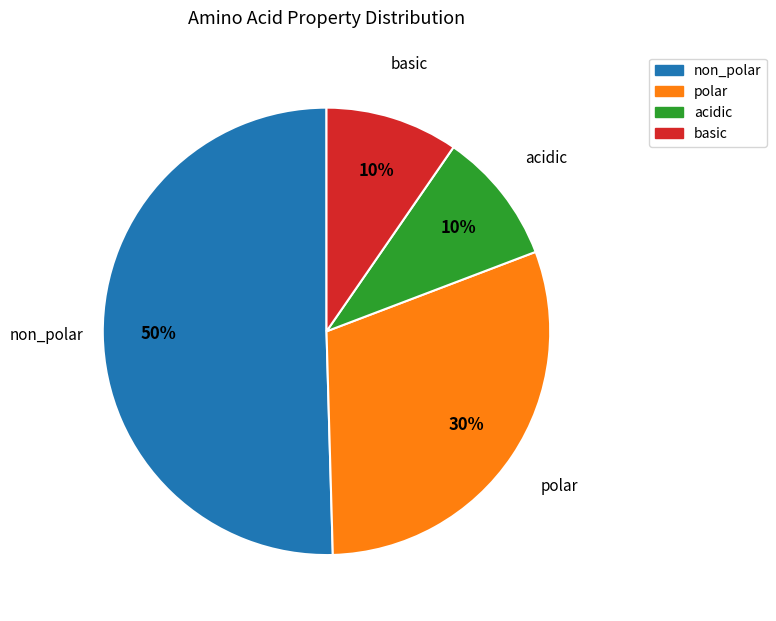

Which category accounts for the majority?

non_polar